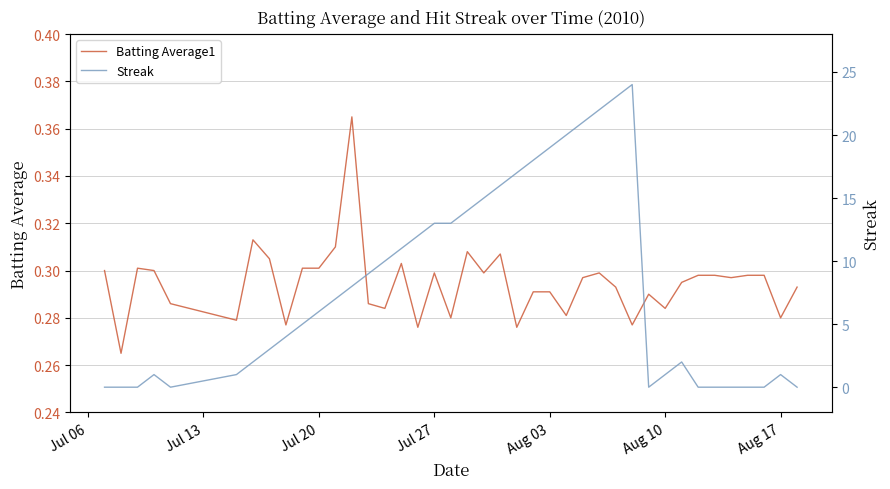

In Streak, how many points are lower than both neighbors (excluding endpoints)?

2